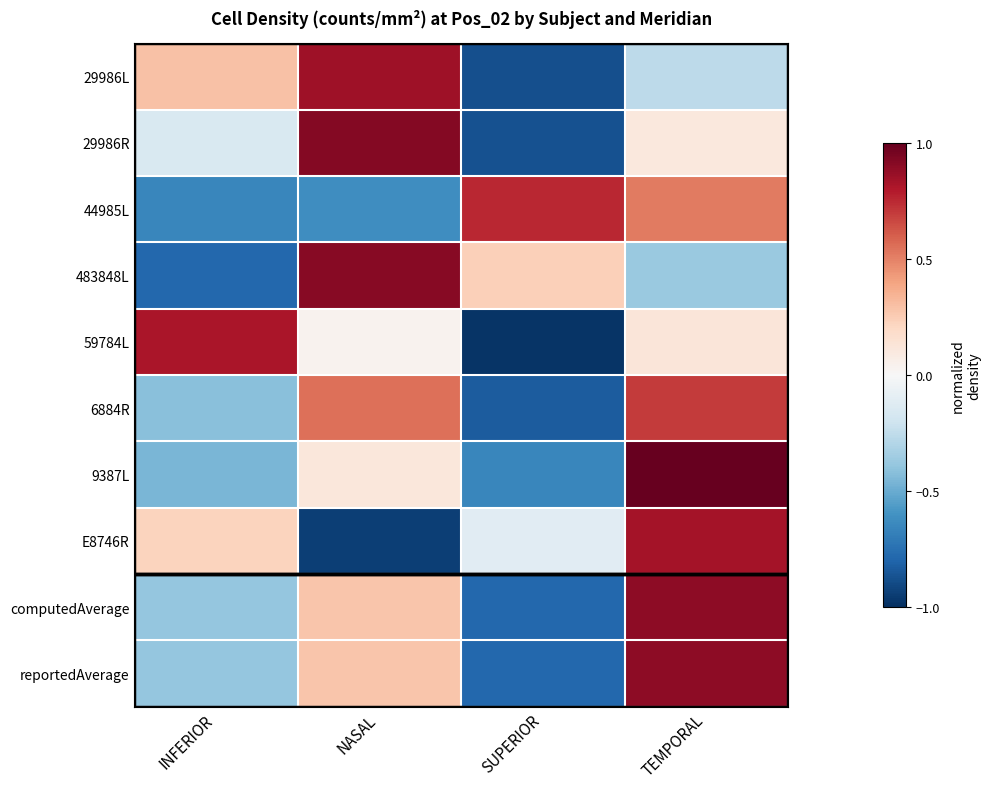

Reading left to right, transcribe all the data shown in this chart.

29986L: INFERIOR=0.3	NASAL=0.8	SUPERIOR=-0.9	TEMPORAL=-0.3
29986R: INFERIOR=-0.1	NASAL=0.9	SUPERIOR=-0.9	TEMPORAL=0.1
44985L: INFERIOR=-0.7	NASAL=-0.6	SUPERIOR=0.8	TEMPORAL=0.5
483848L: INFERIOR=-0.8	NASAL=0.9	SUPERIOR=0.2	TEMPORAL=-0.4
59784L: INFERIOR=0.8	NASAL=0.0	SUPERIOR=-1.0	TEMPORAL=0.1
6884R: INFERIOR=-0.4	NASAL=0.5	SUPERIOR=-0.8	TEMPORAL=0.7
9387L: INFERIOR=-0.5	NASAL=0.1	SUPERIOR=-0.7	TEMPORAL=1.0
E8746R: INFERIOR=0.2	NASAL=-0.9	SUPERIOR=-0.1	TEMPORAL=0.8
computedAverage: INFERIOR=-0.4	NASAL=0.3	SUPERIOR=-0.8	TEMPORAL=0.9
reportedAverage: INFERIOR=-0.4	NASAL=0.3	SUPERIOR=-0.8	TEMPORAL=0.9